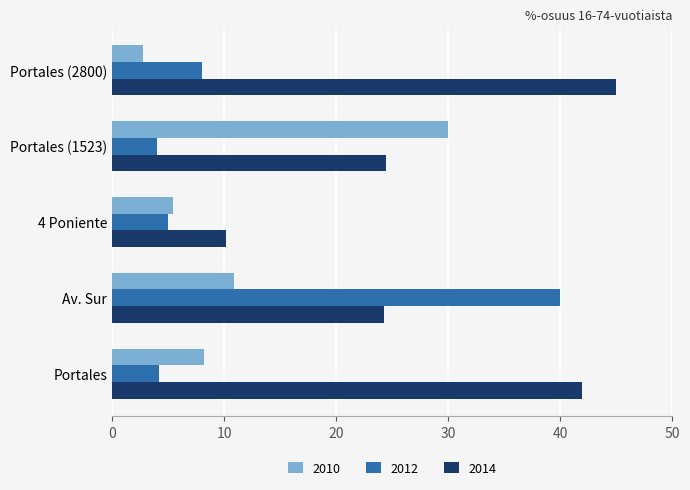

What is the difference between the 2014 values at Portales (1523) and Portales (2800)?

20.5